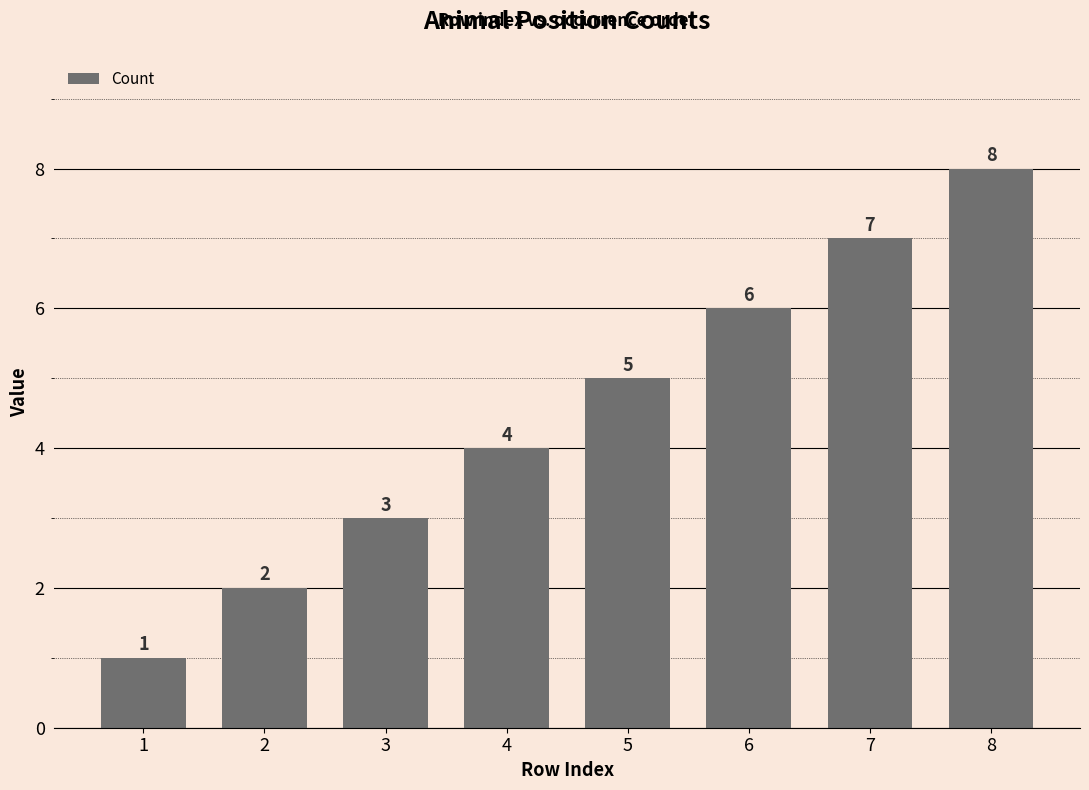

What is the value of the 4th bar from the left?

4